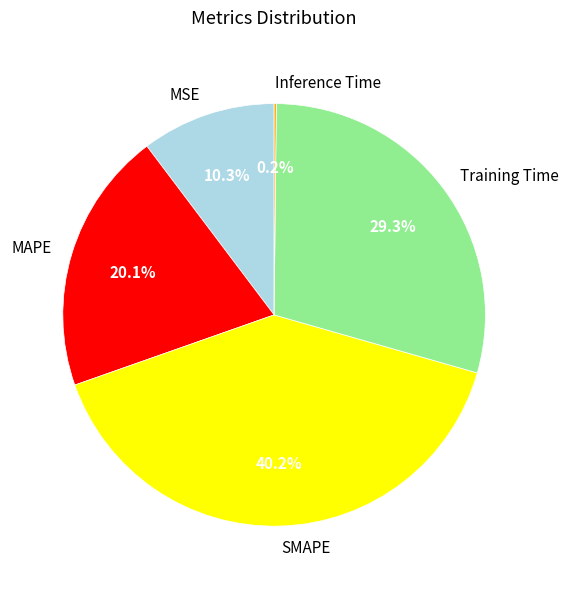

Is the sum of MSE and Training Time greater than half?

No